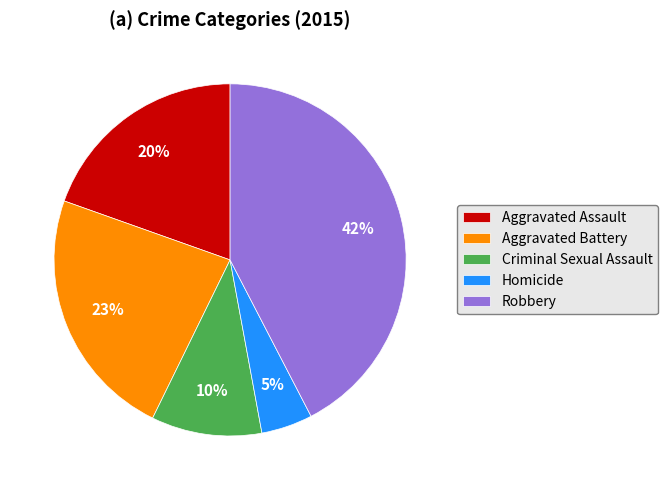

What percentage is the Aggravated Assault slice, to the nearest percent?

20%